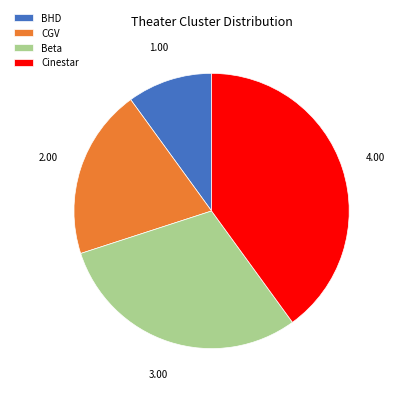

Combined, do CGV and Cinestar account for over 50%?

Yes